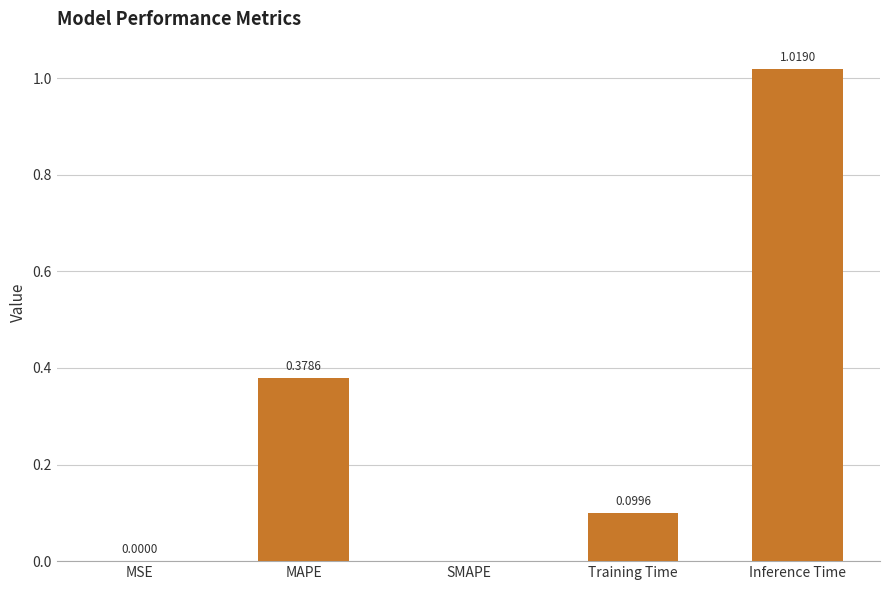

What is the sum of all values?

1.5